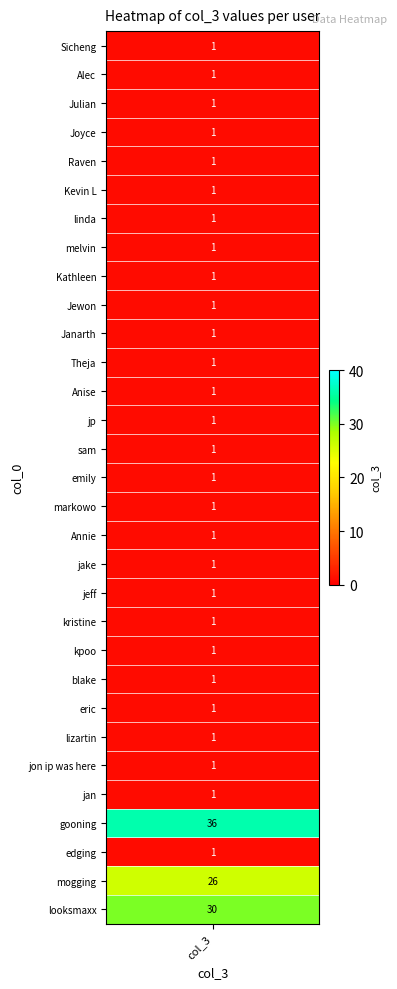

Reading left to right, list all the values displayed in this chart.

1	1	1	1	1	1	1	1	1	1	1	1	1	1	1	1	1	1	1	1	1	1	1	1	1	1	1	36	1	26	30